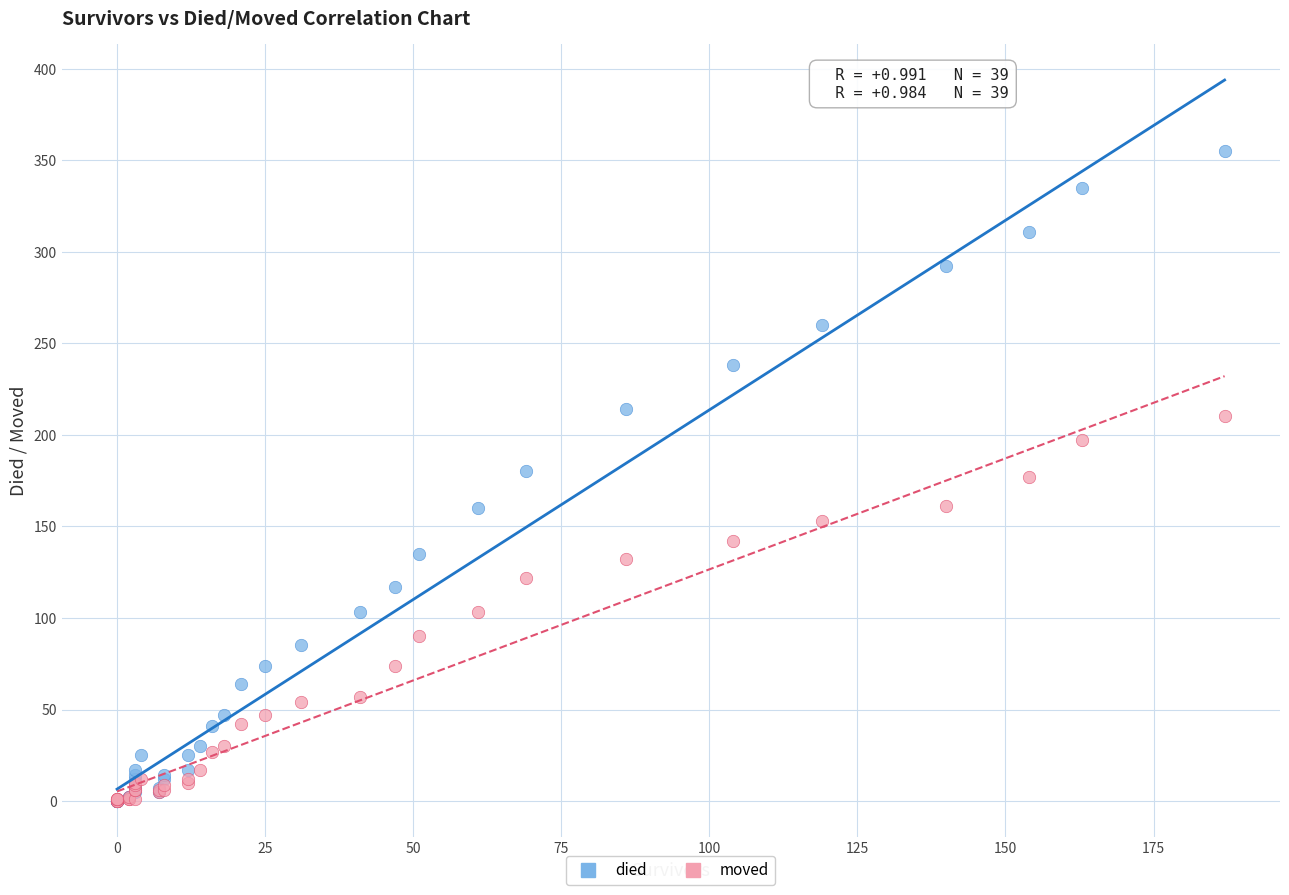

What are all the series names shown in the legend?

died, moved